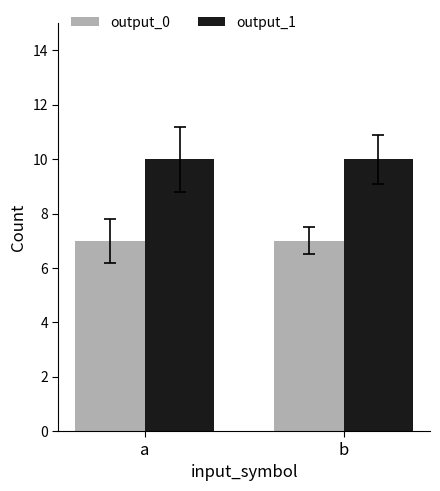

How many bars are there in total?

4